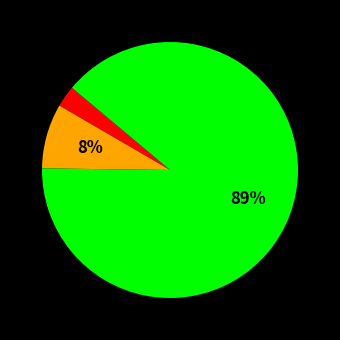

To the nearest percent, what is the average slice percentage?

33%